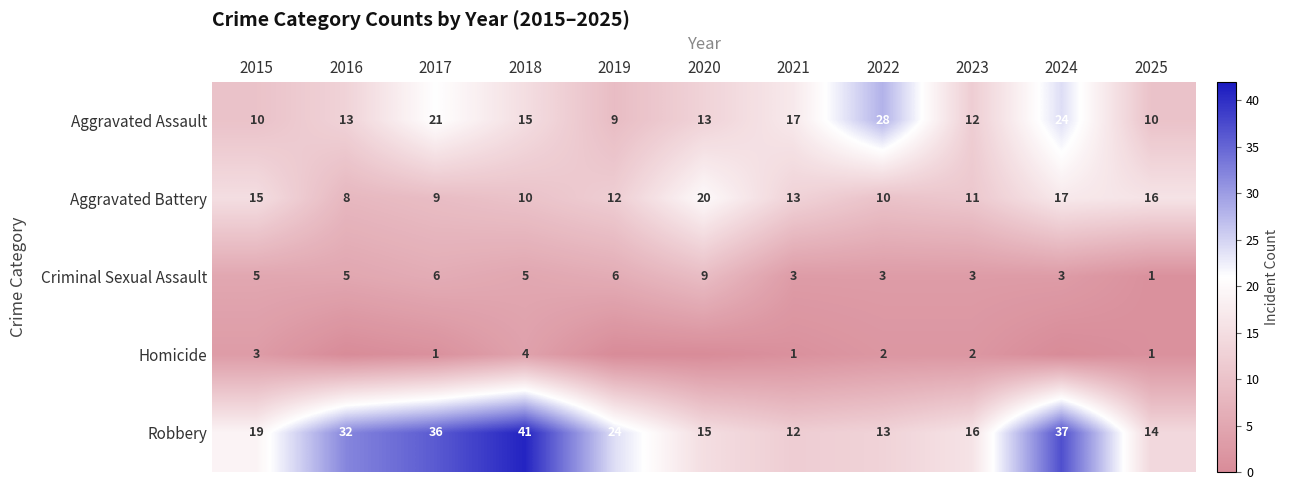

At which label does Criminal Sexual Assault reach its peak?

2020